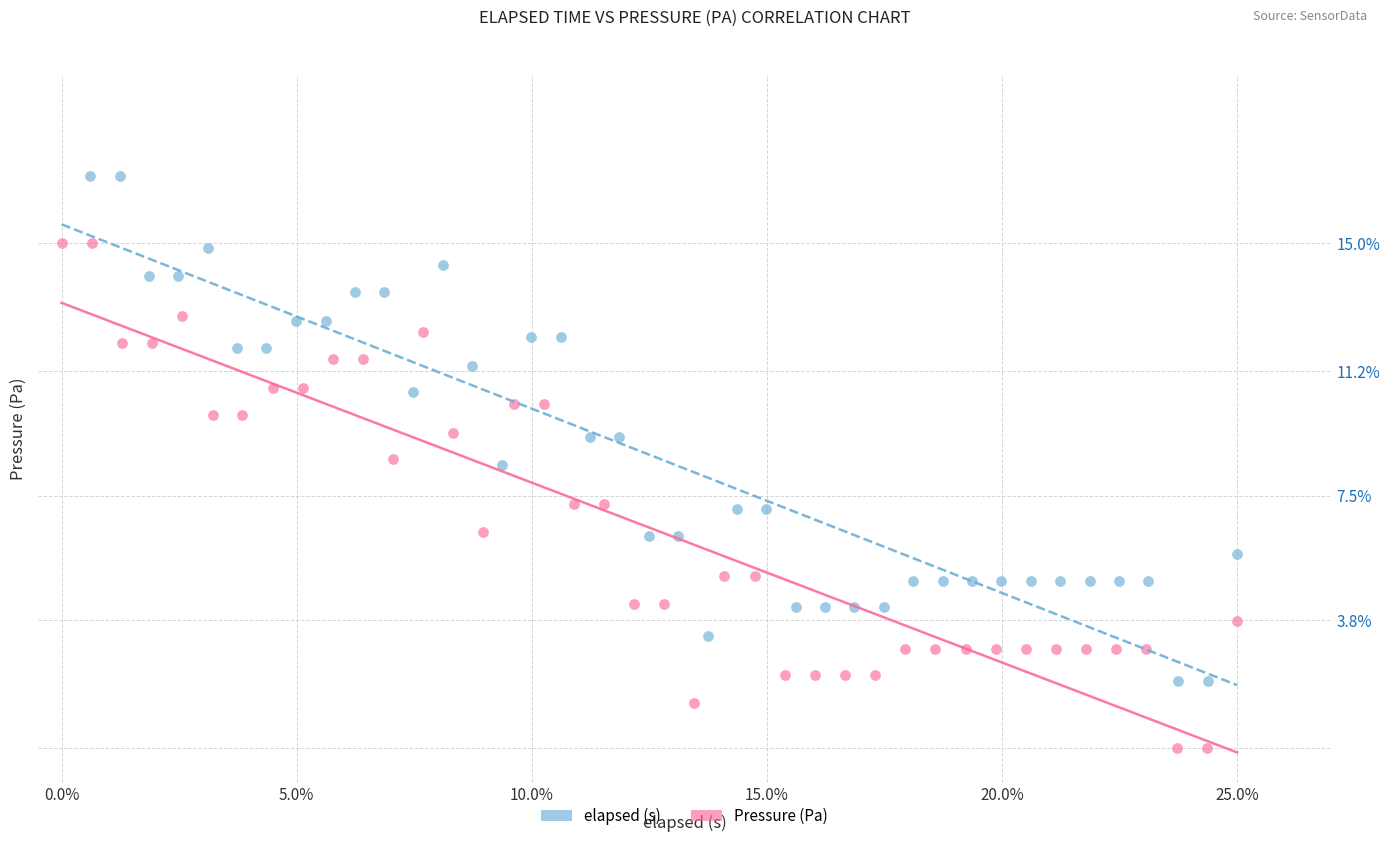

What are all the series names shown in the legend?

elapsed (s), Pressure (Pa)